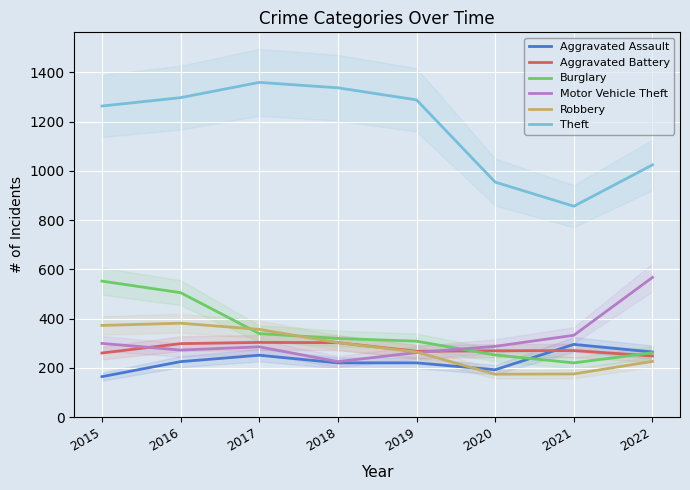

What is the difference between the maximum and minimum values in the Aggravated Assault series?

131